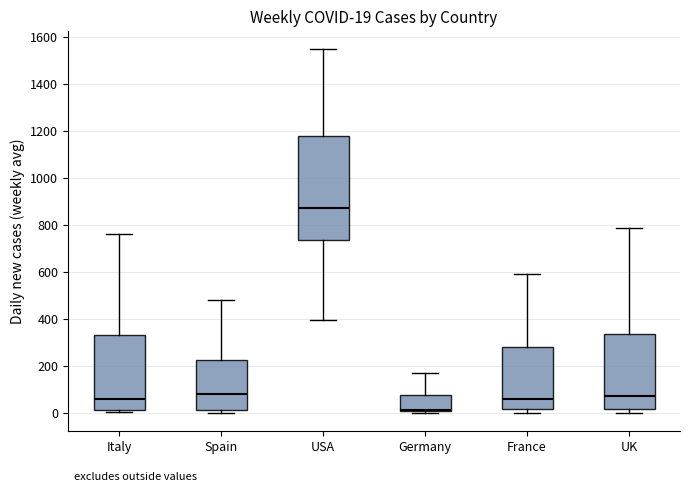

Which box has the highest median line?

USA